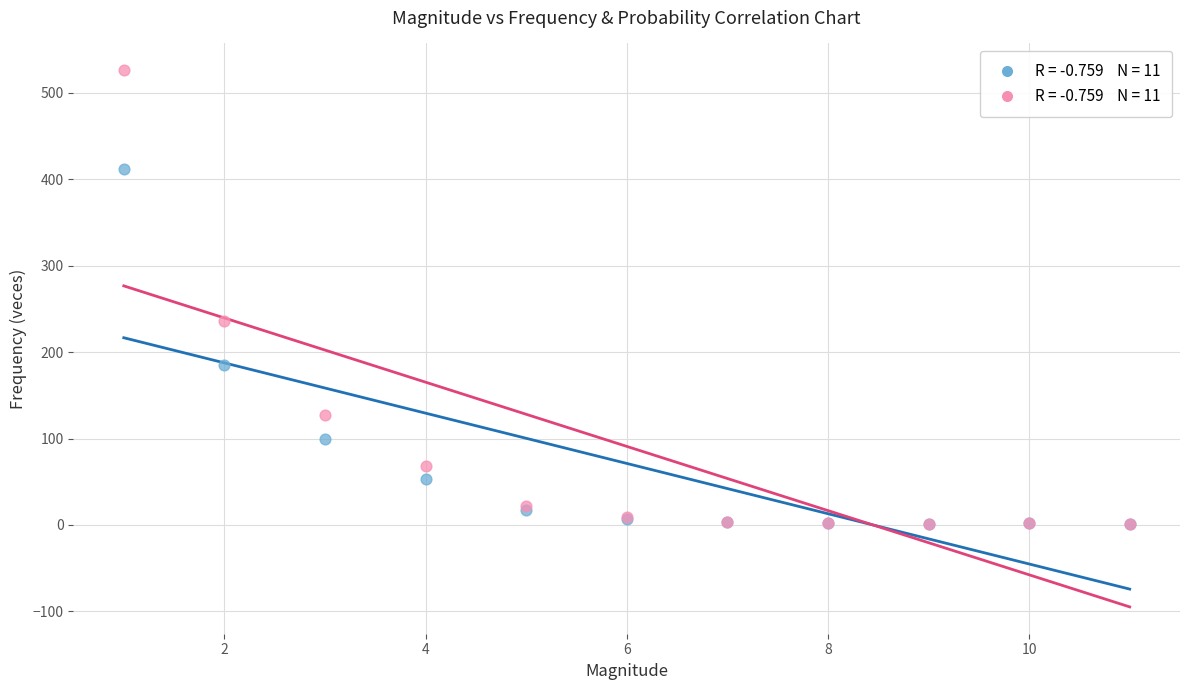

Across all series, what Y value is closest to 263?

236.3